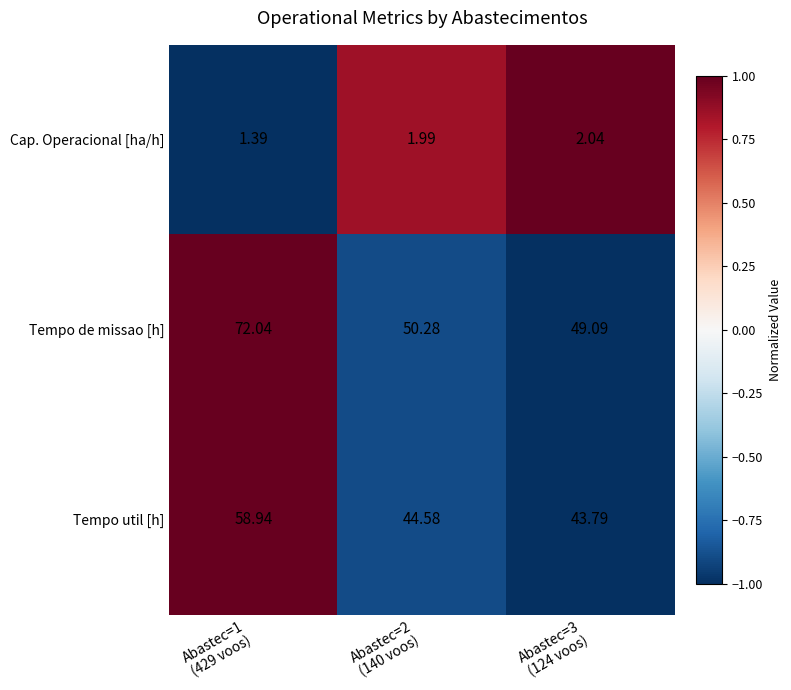

List the series in order of their peak value, highest first.

Tempo de missao [h], Tempo util [h], Cap. Operacional [ha/h]